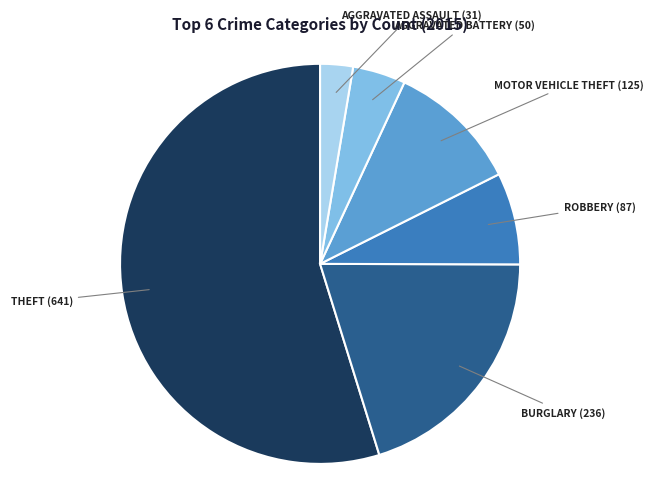

Is there a majority slice in this chart?

Yes